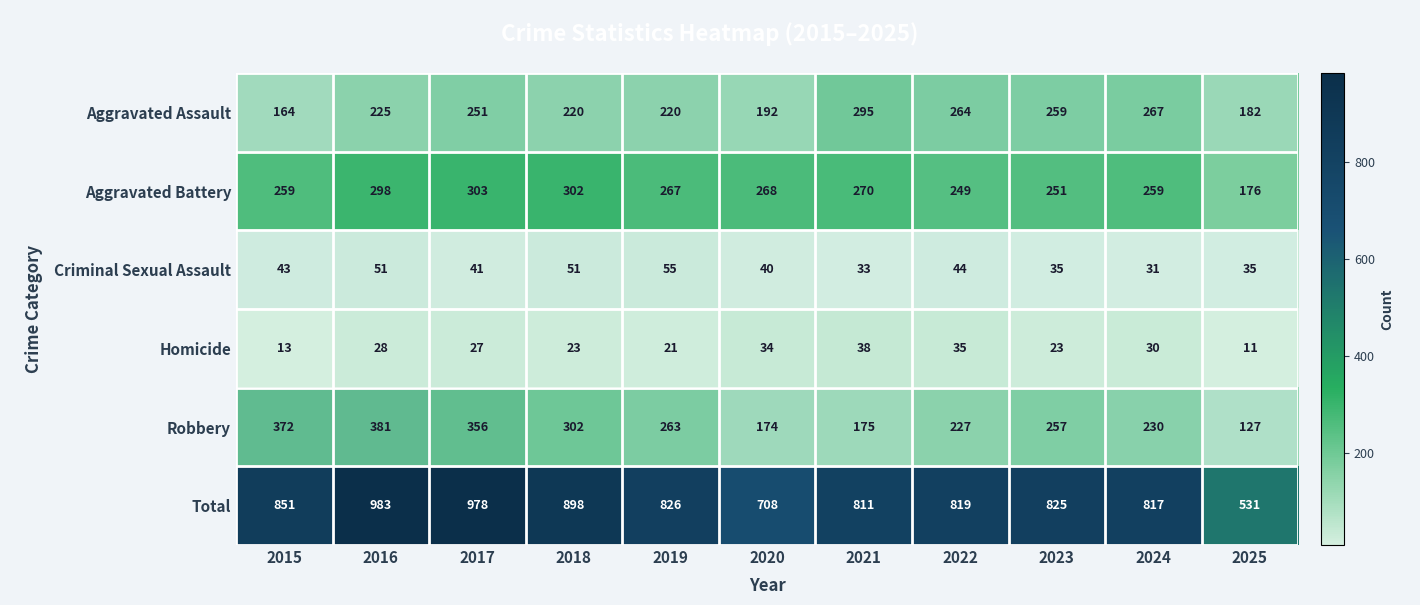

Which category has the lowest value in the Homicide series?

2025